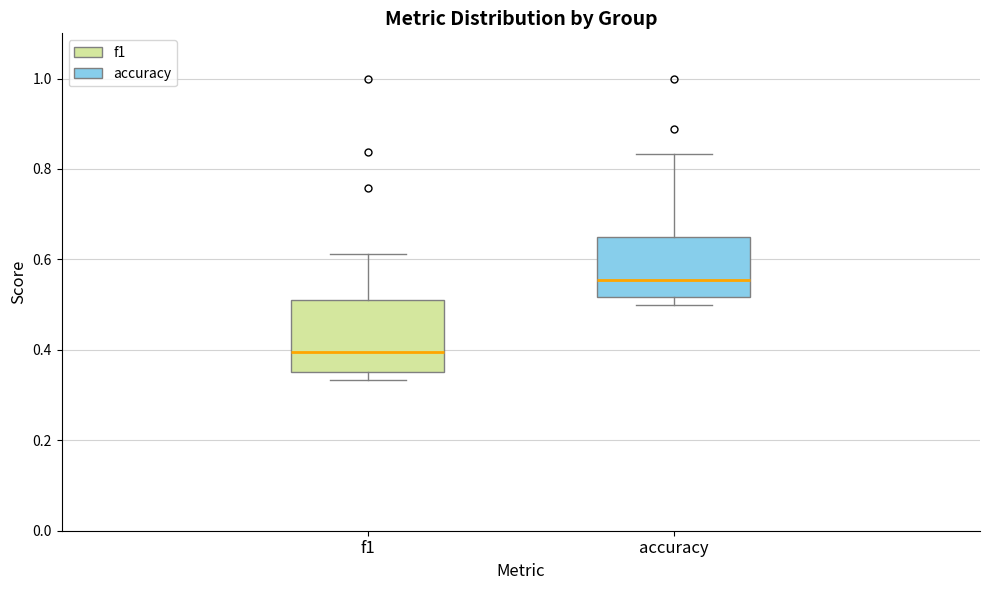

Where is the lower edge of the box for f1 on the y-axis? The values are not printed on the chart, so give them approximately, as read against the axis.

0.36